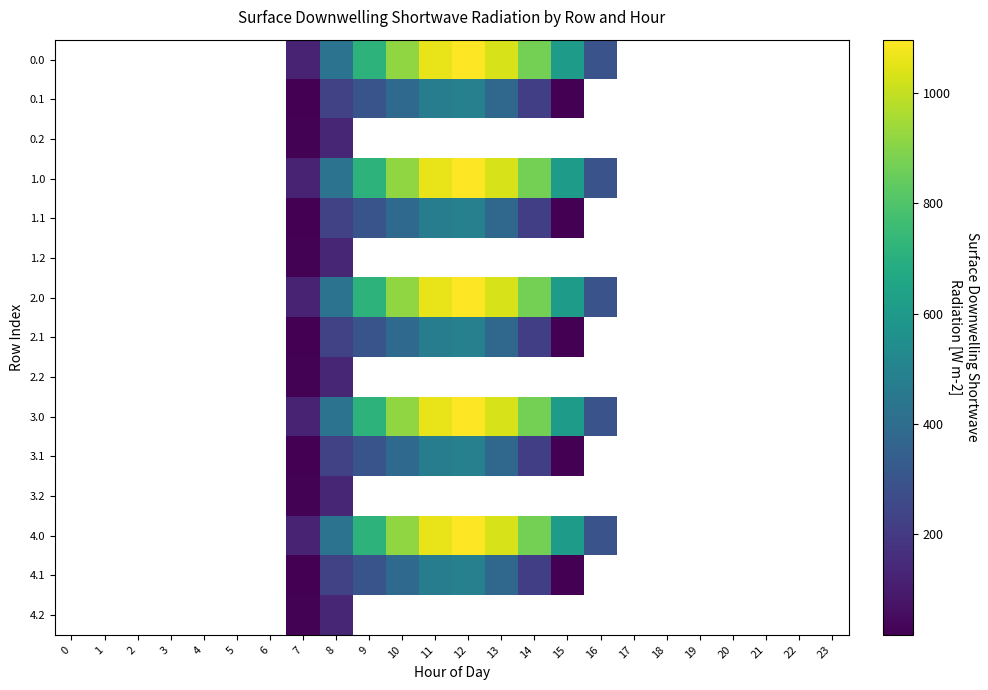

List the labels in order of 4.2 value, smallest first.

0, 1, 2, 3, 4, 5, 6, 7, 8, 9, 10, 11, 12, 13, 14, 15, 16, 17, 18, 19, 20, 21, 22, 23